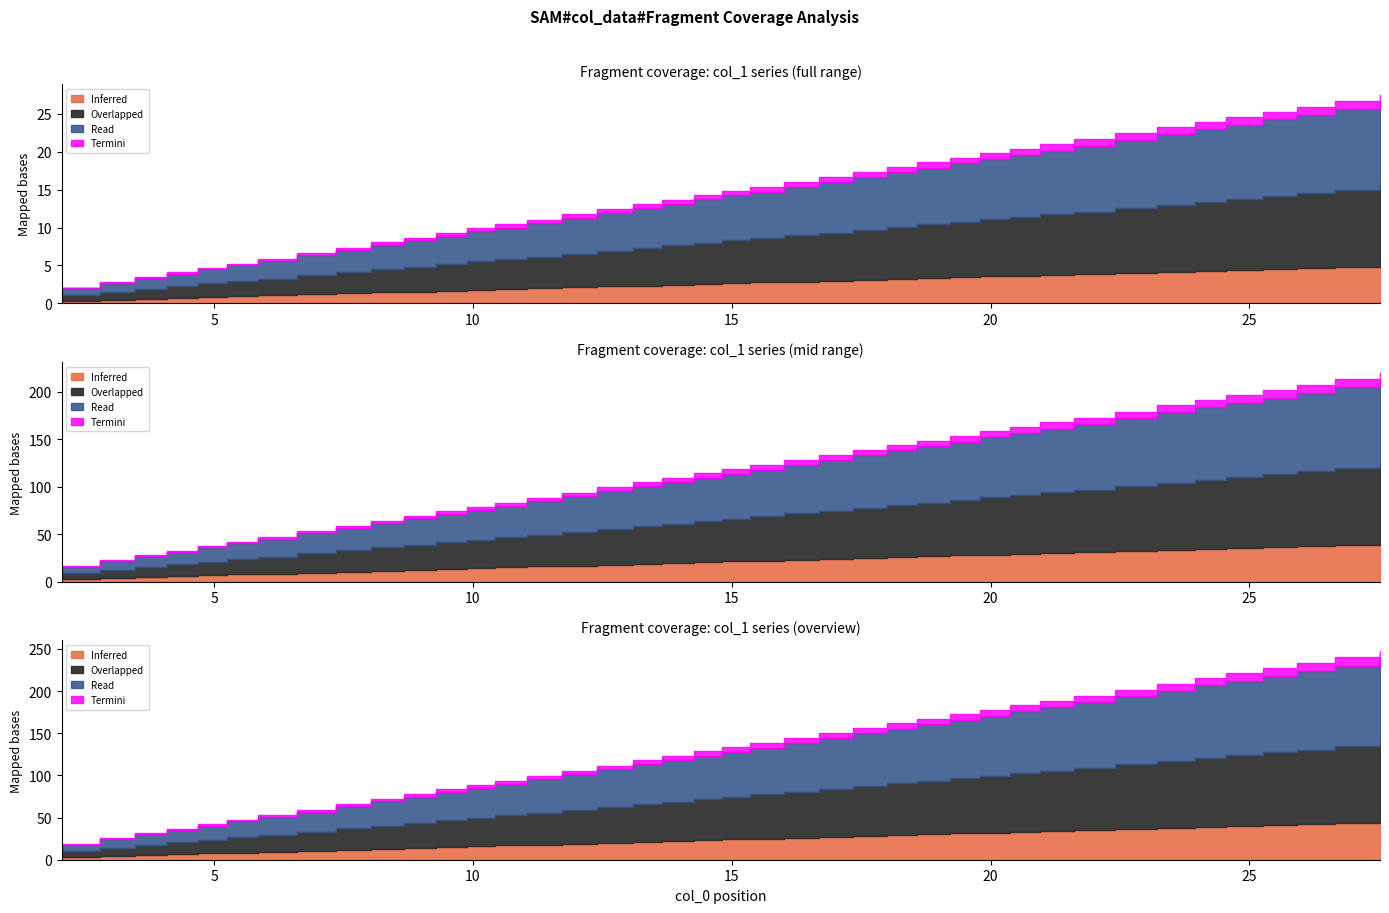

How many values are below 14?

19